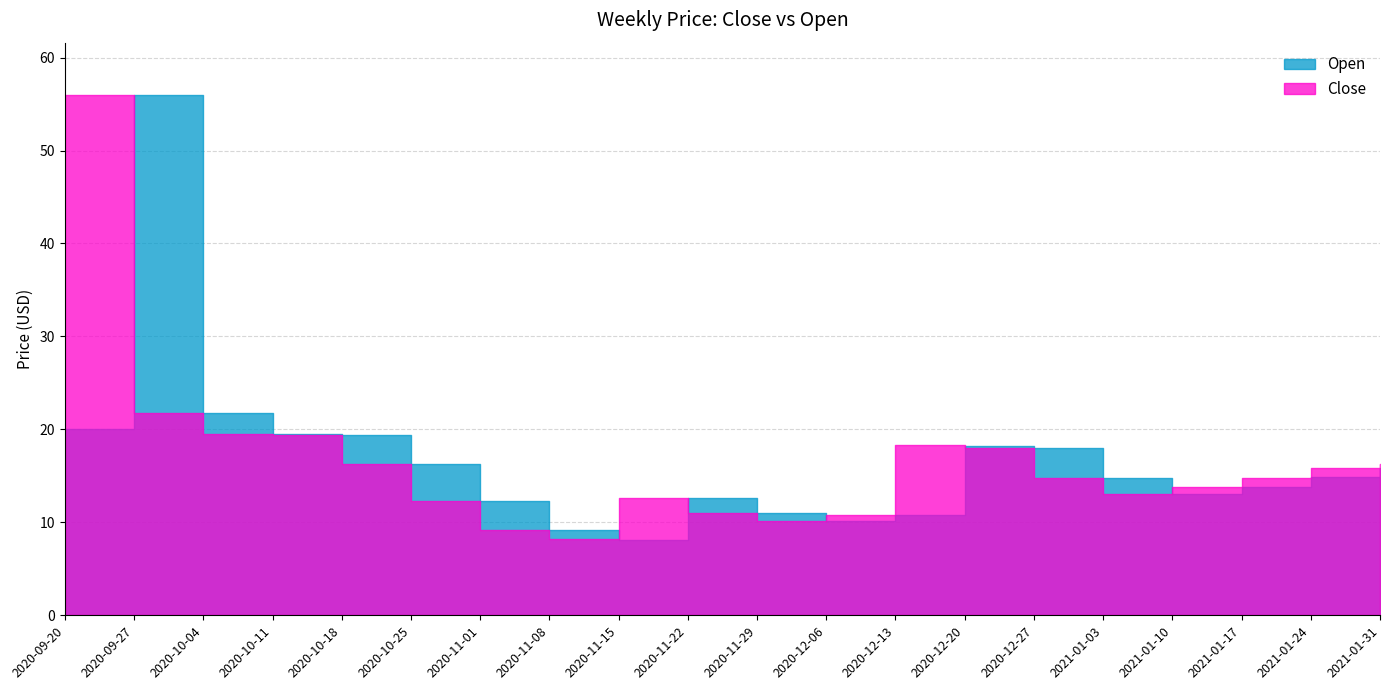

At how many categories does at least one series exceed 26?

2